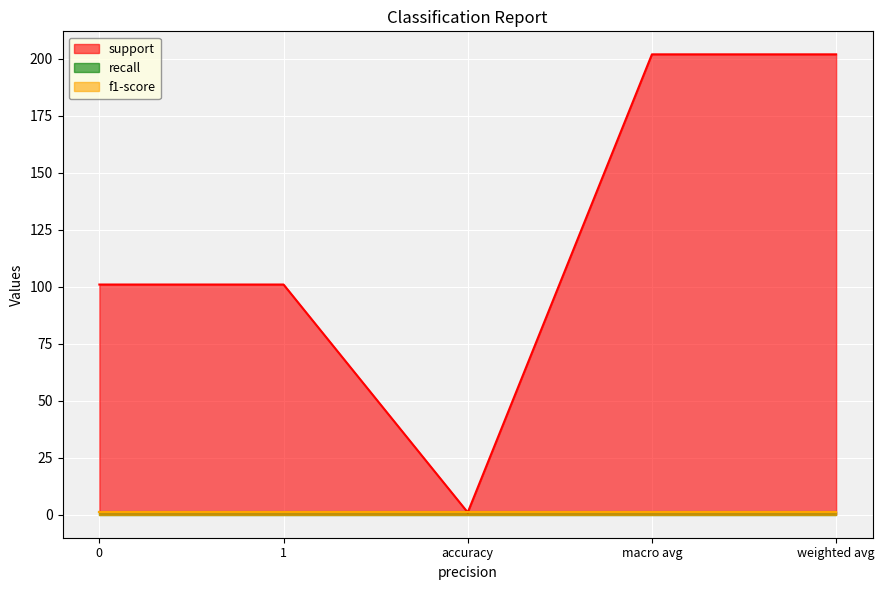

What is the sum of all recall values?

5